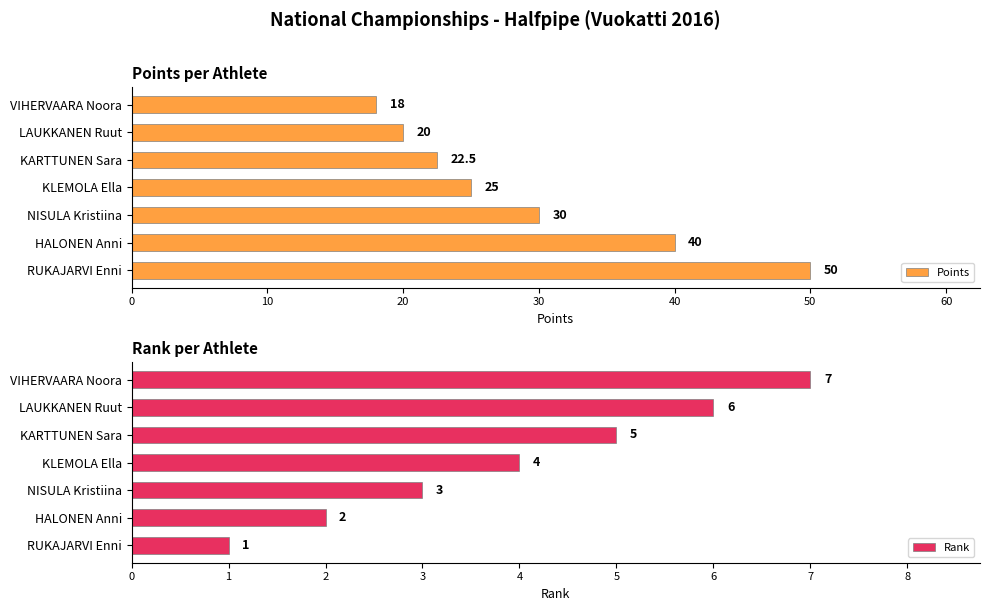

Is it true that Points equals 20.0 at LAUKKANEN Ruut?

True